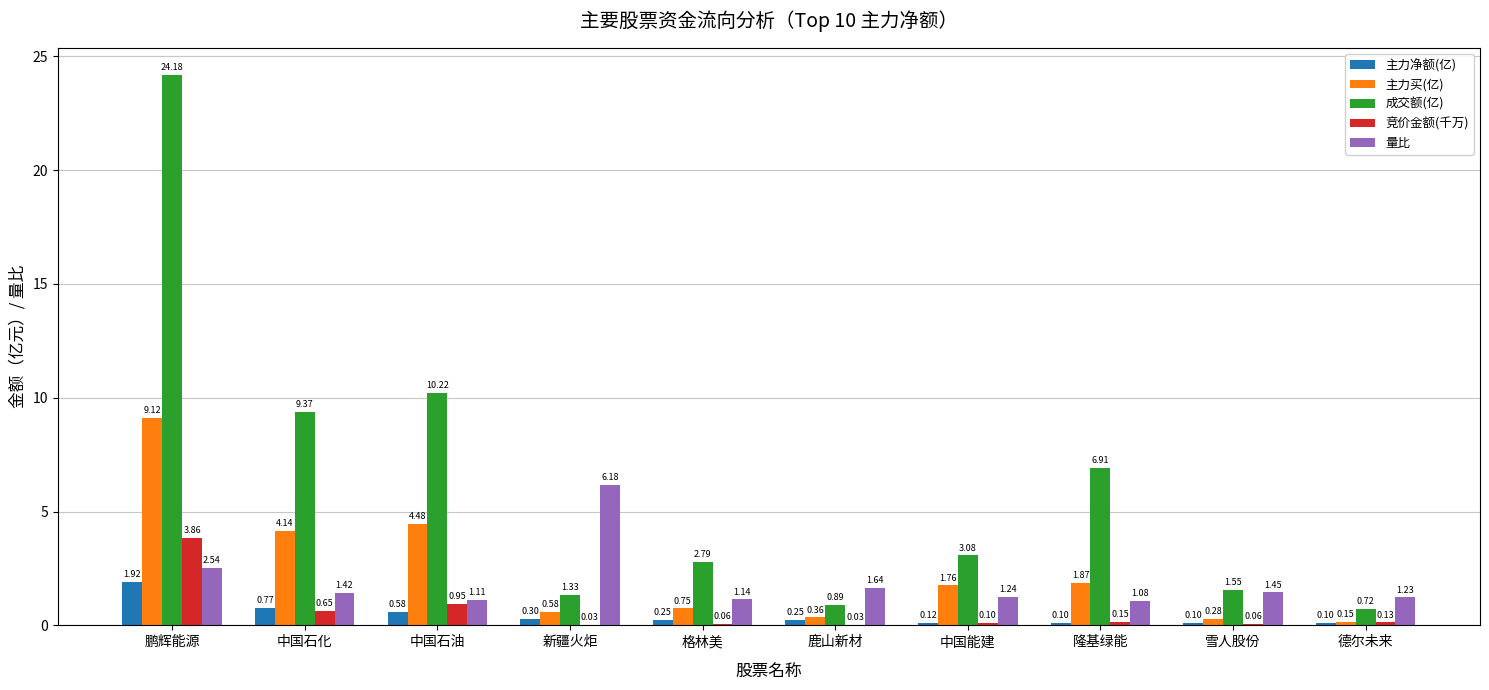

At which label is 成交额(亿) closest to 12?

中国石油